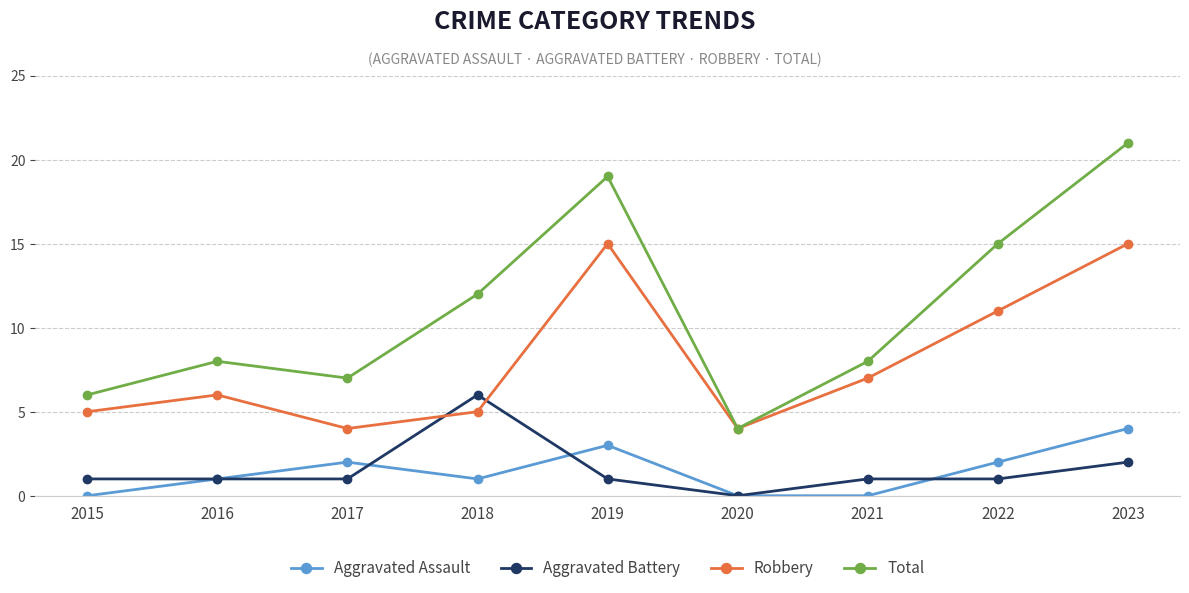

At how many categories does at least one series exceed 11?

4